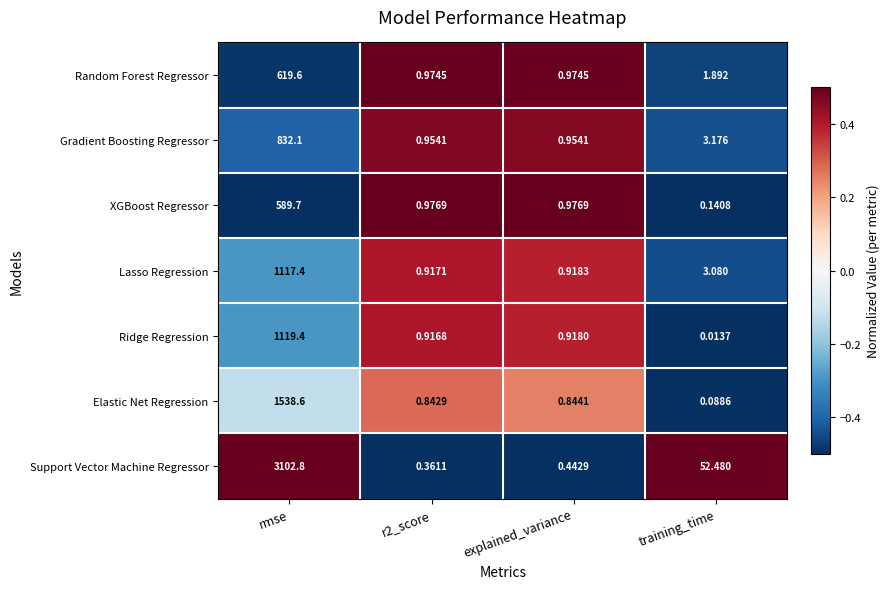

At how many categories does at least one series exceed 0?

4